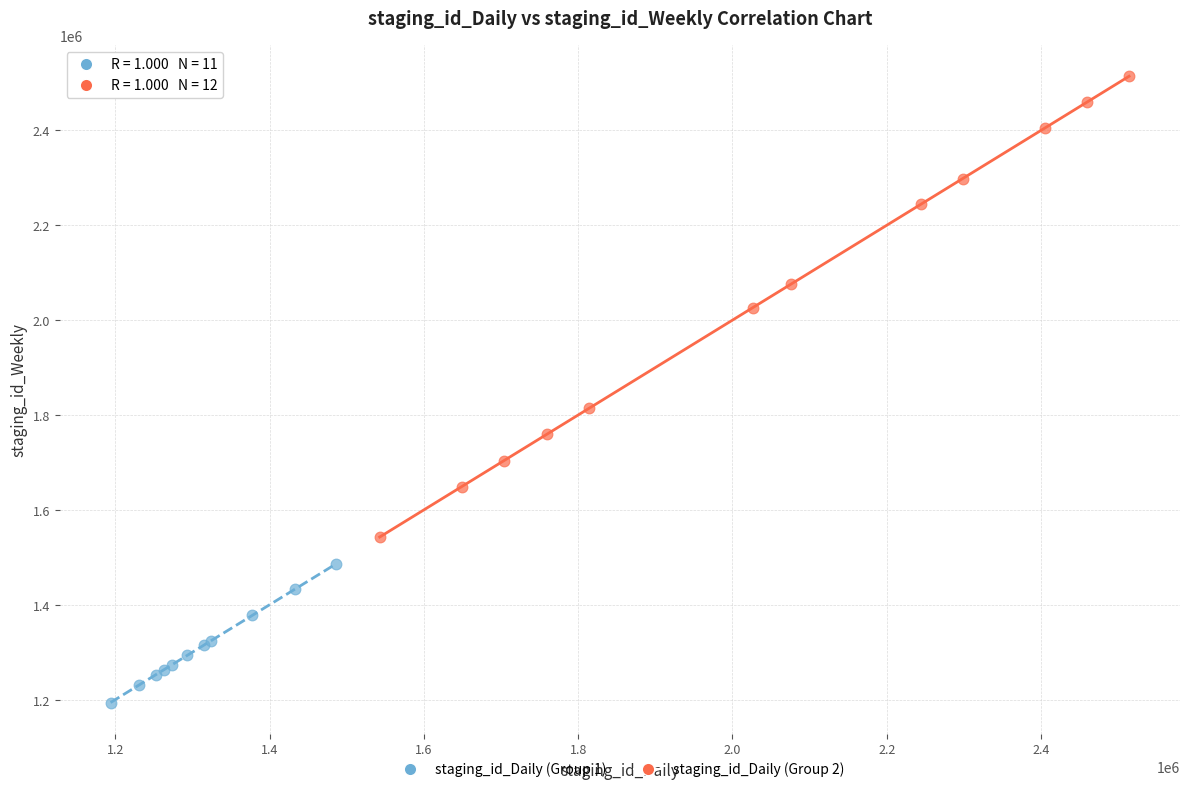

What are all the series names shown in the legend?

staging_id_Daily (Group 1), staging_id_Daily (Group 2)